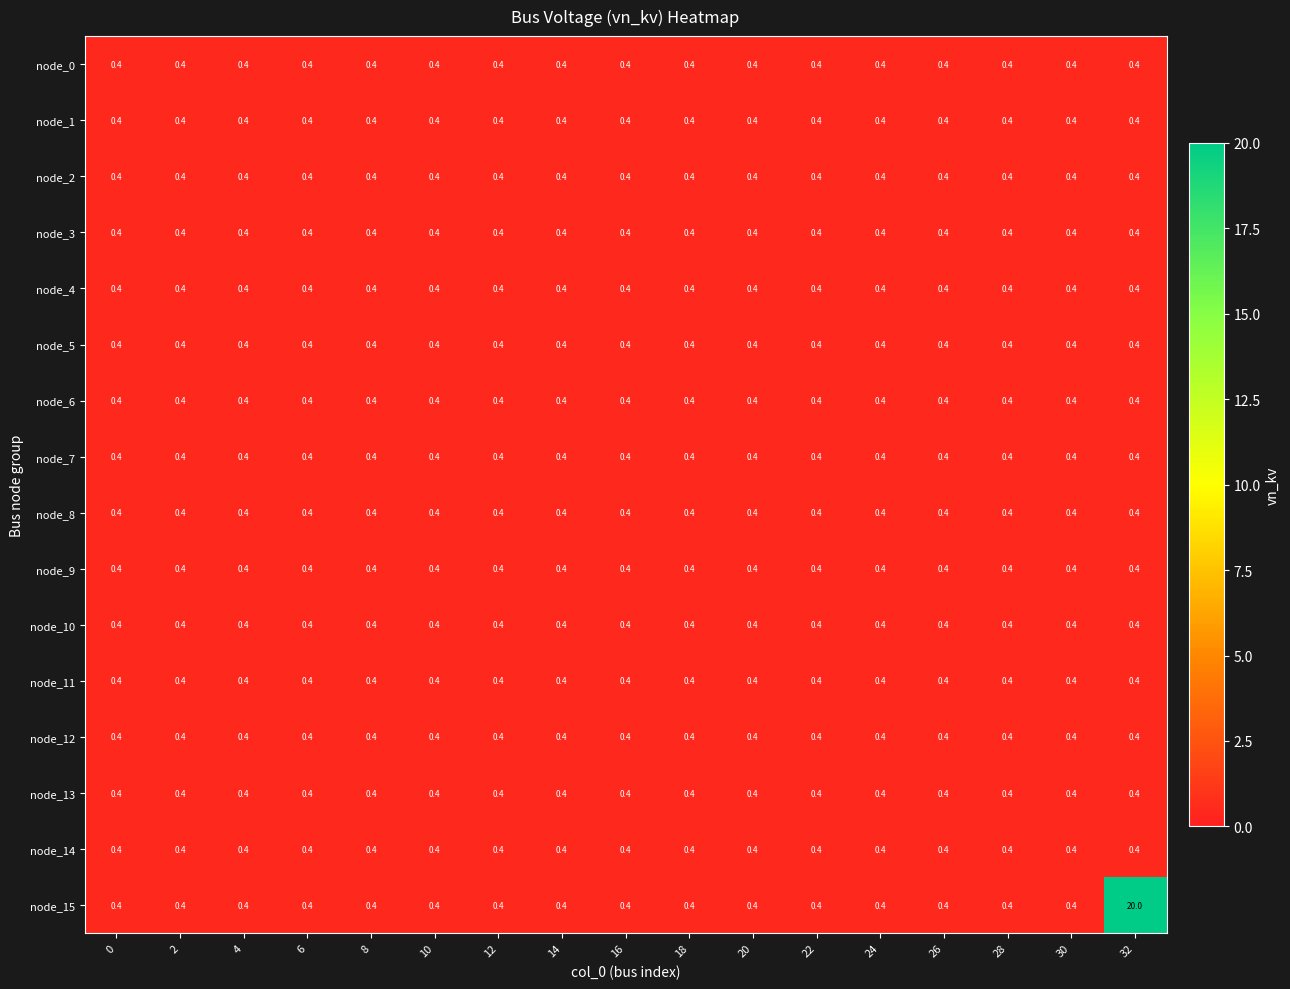

True or false: node_13 has a value of 0.4 at 22.

True